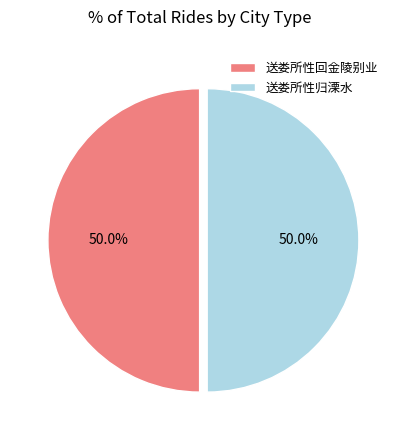

To the nearest percent, what is the average slice percentage?

50%